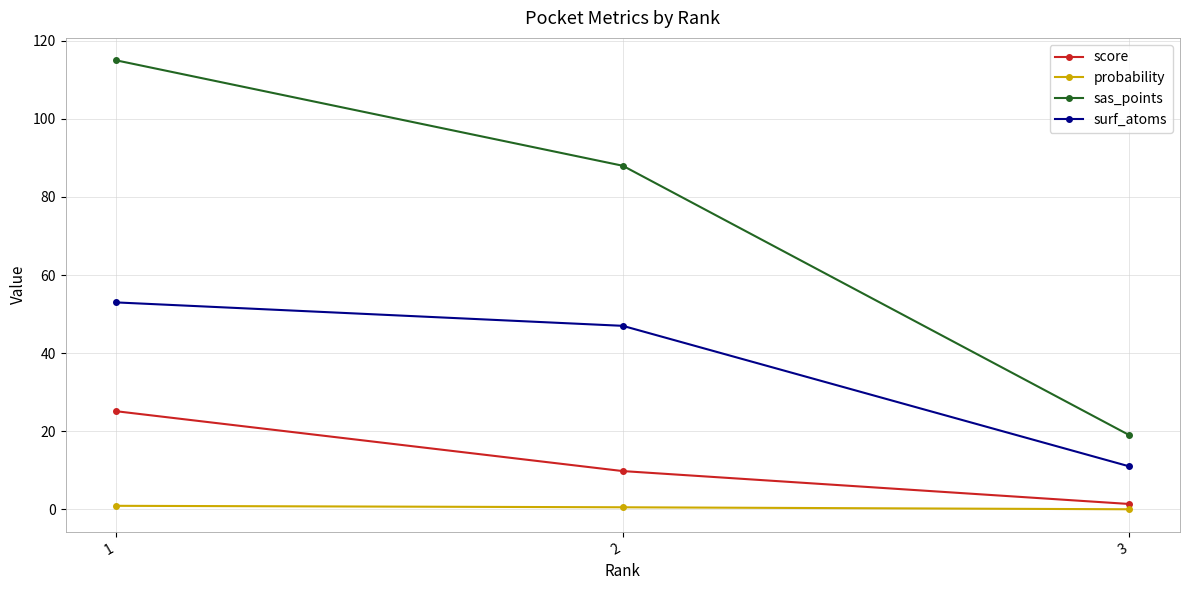

What is the value of the probability point at the 1st from the left?

0.9